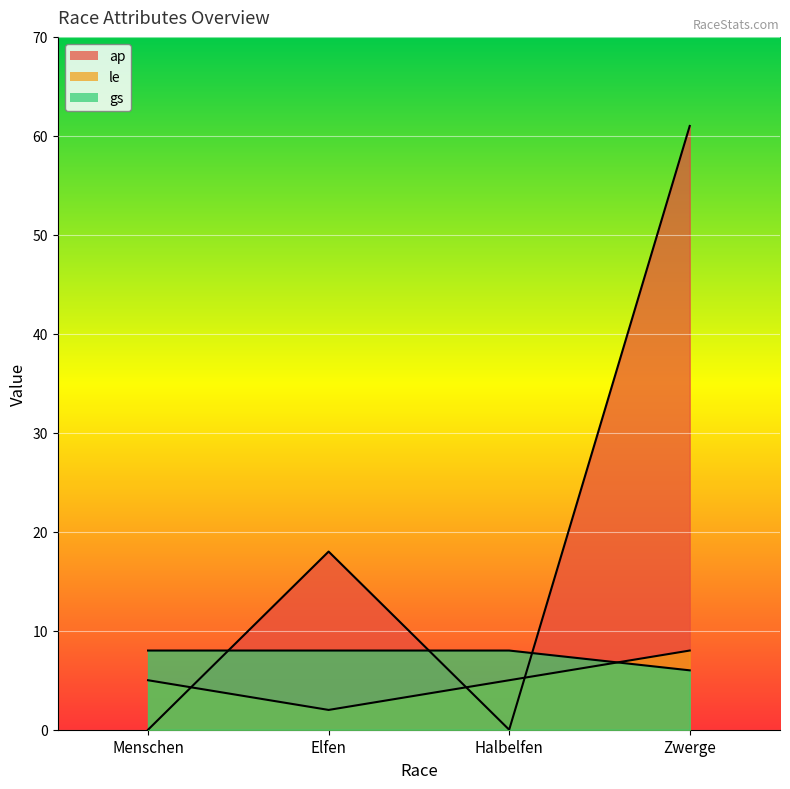

What is the difference between the highest and lowest values at Halbelfen?

8